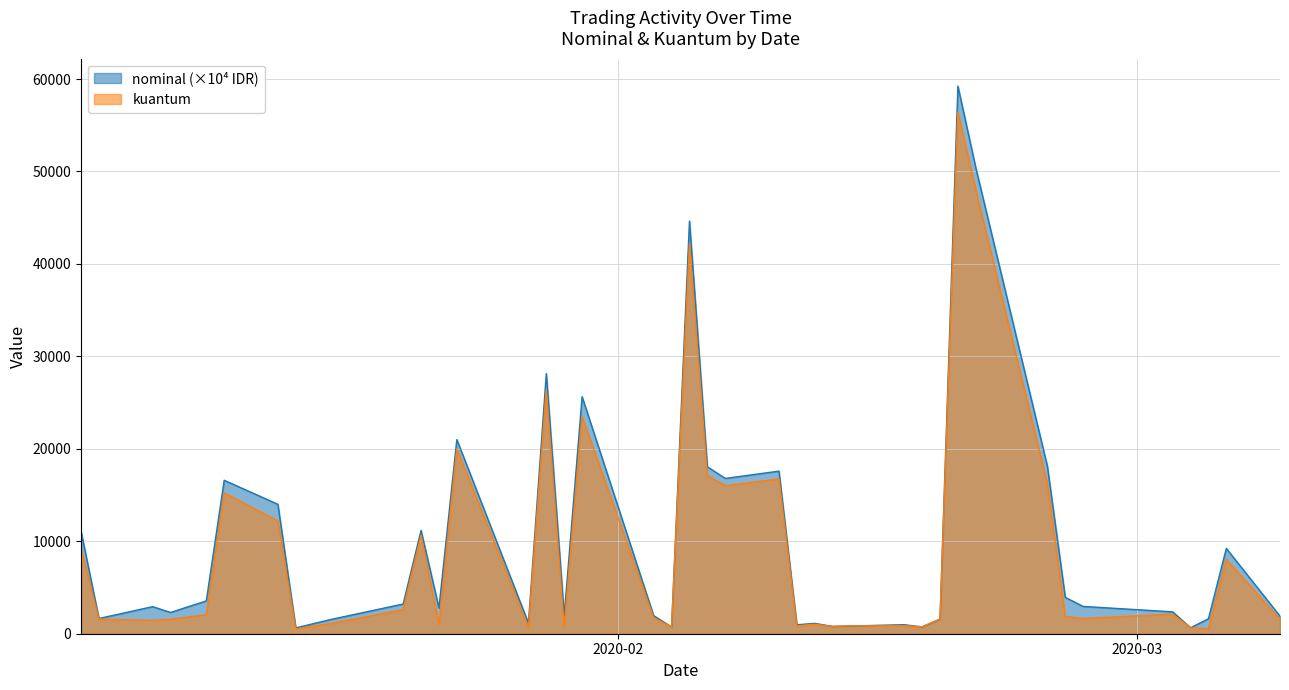

Which has a higher value, 2020-01-30 or 2020-02-26?

2020-01-30